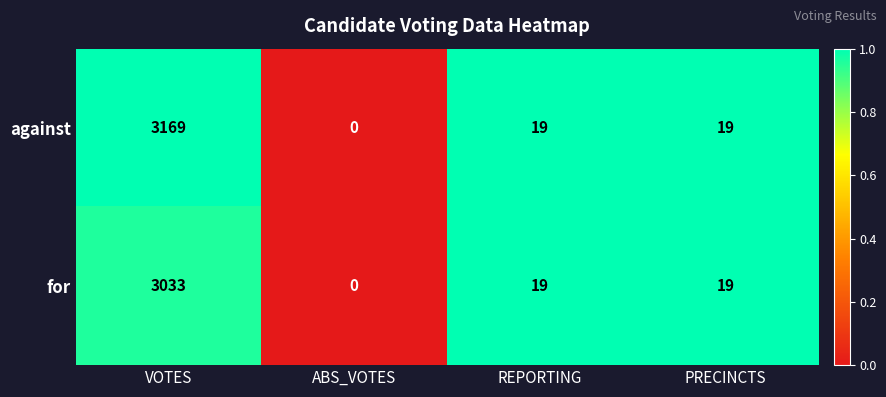

True or false: for has a value of 32 at REPORTING.

False